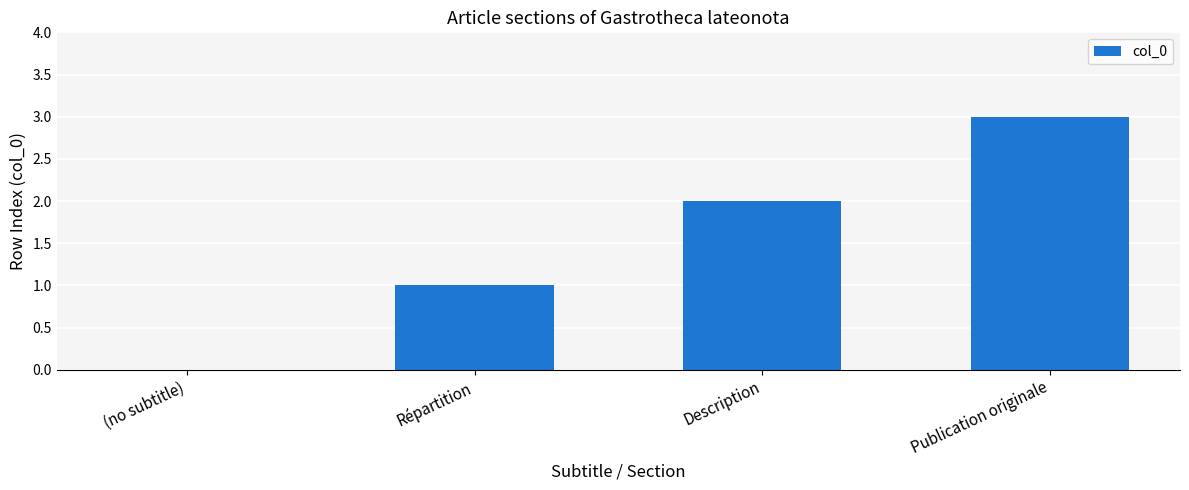

Count the number of data series in this chart.

1